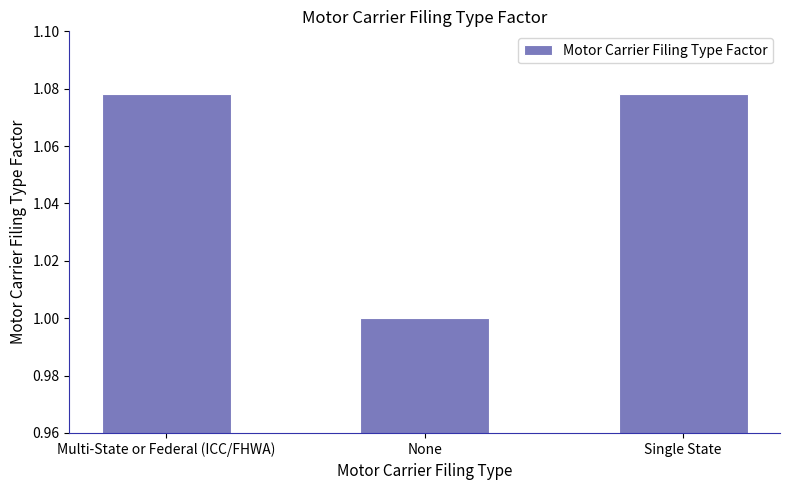

What value does the data have at None?

1.0